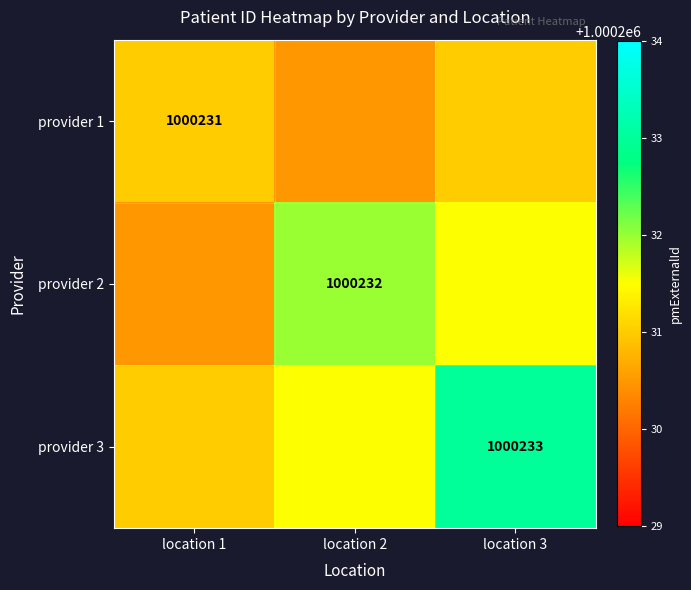

Is it true that provider 3 equals 1754534.0 at location 3?

False